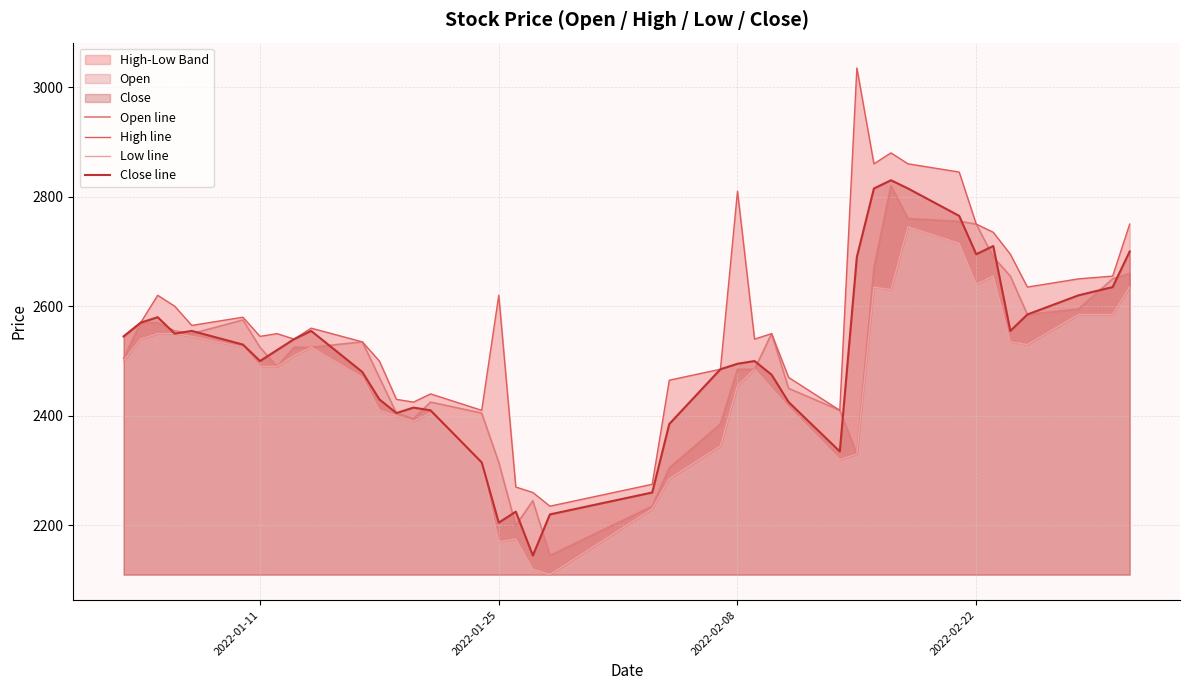

What is the highest value of the Close line series?

2830